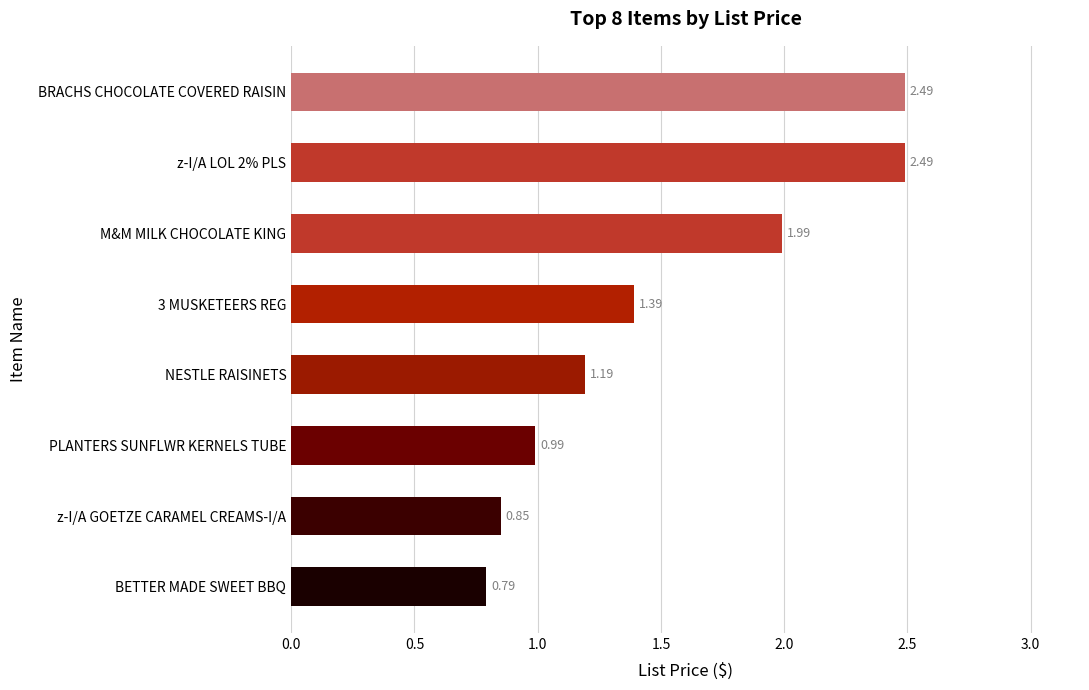

Where is the data nearest to the value 1?

PLANTERS SUNFLWR KERNELS TUBE